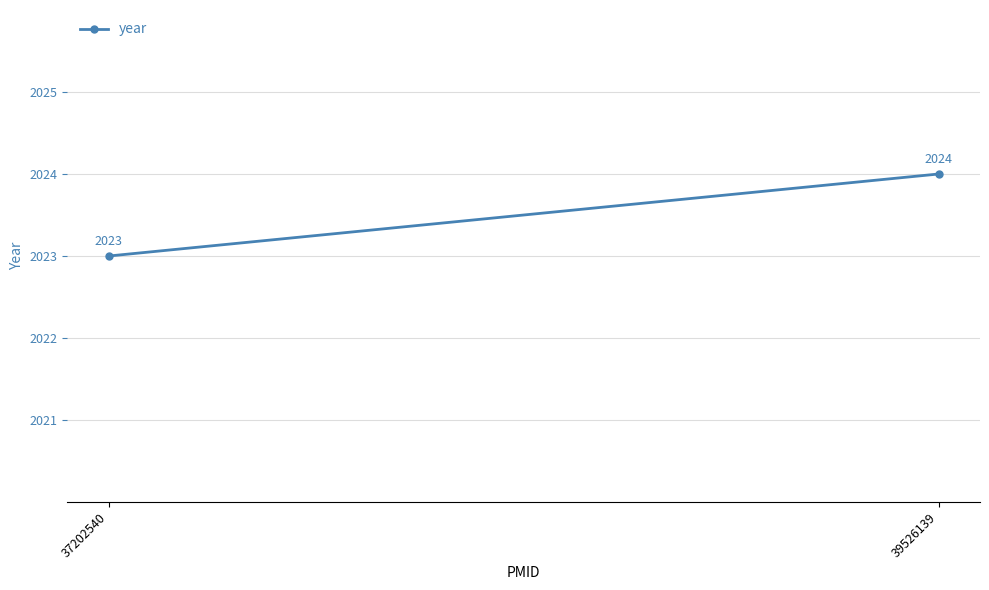

List the labels in order of value, largest first.

39526139, 37202540